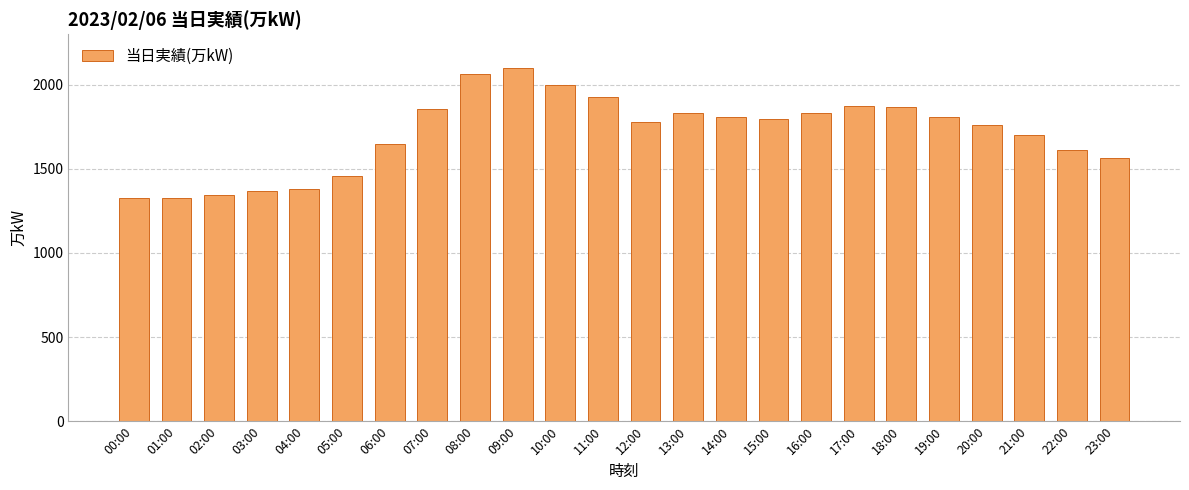

The chart shows a value of 1344 at 02:00. True or false?

True